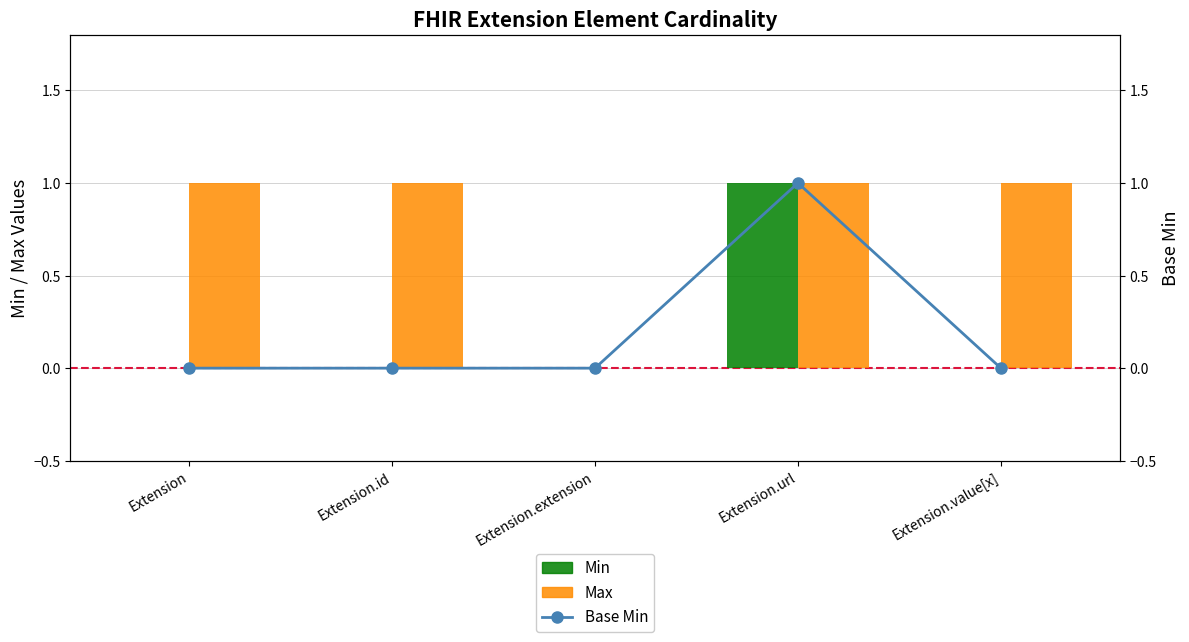

Is the value of Min at Extension greater than the value of Base Min at Extension.id?

No